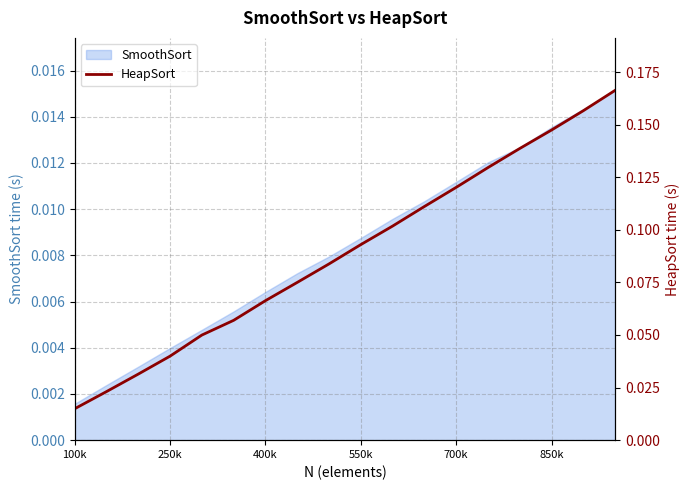

Which category has the lowest value in the SmoothSort series?

100k